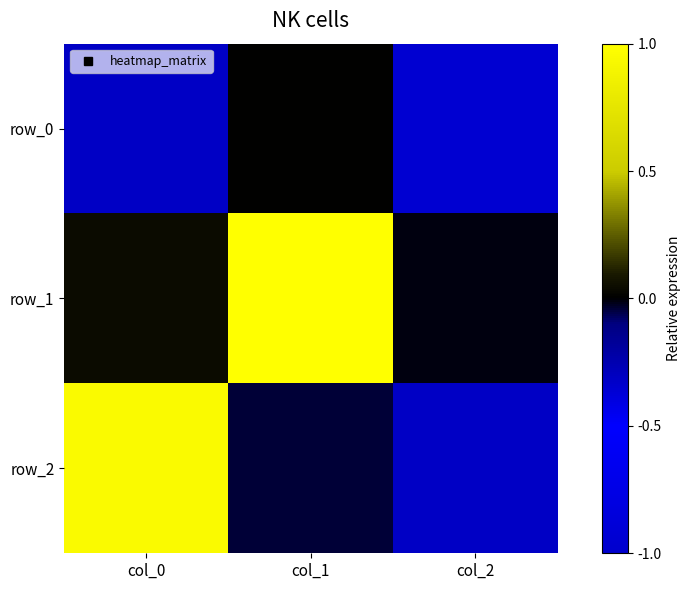

What is the total value across all series at col_2?

-1.3